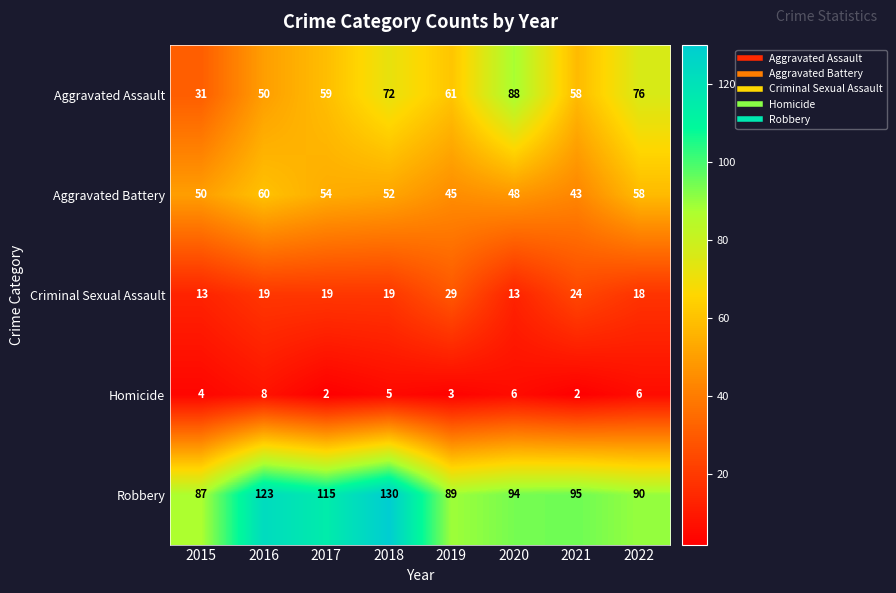

What is the sum of all Robbery values?

823